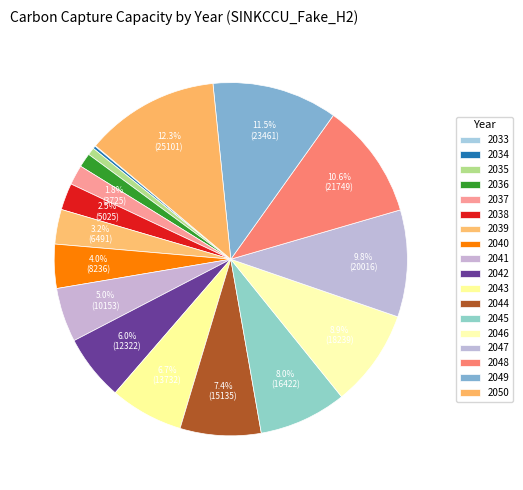

To the nearest percent, what is the combined percentage of 2039 and 2048?

14%